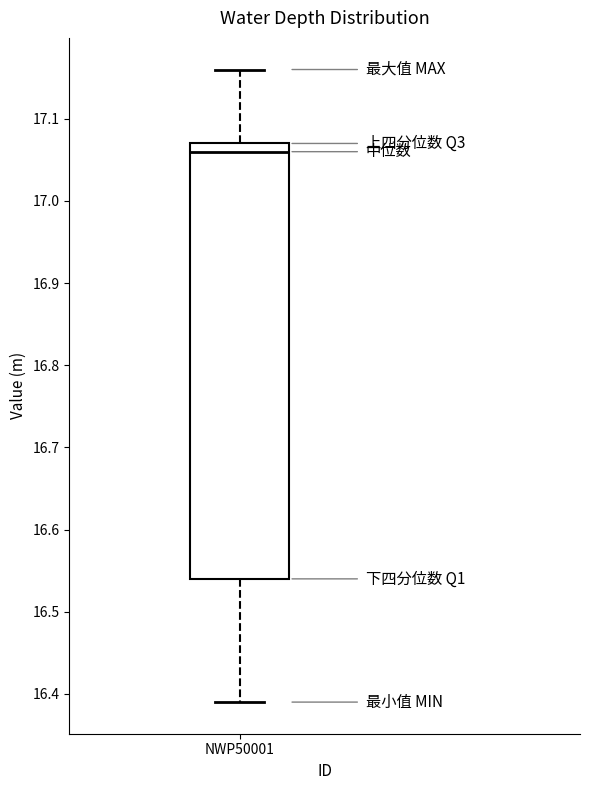

Where is the lower edge of the box for NWP50001 on the y-axis? The values are not printed on the chart, so give them approximately, as read against the axis.

16.54